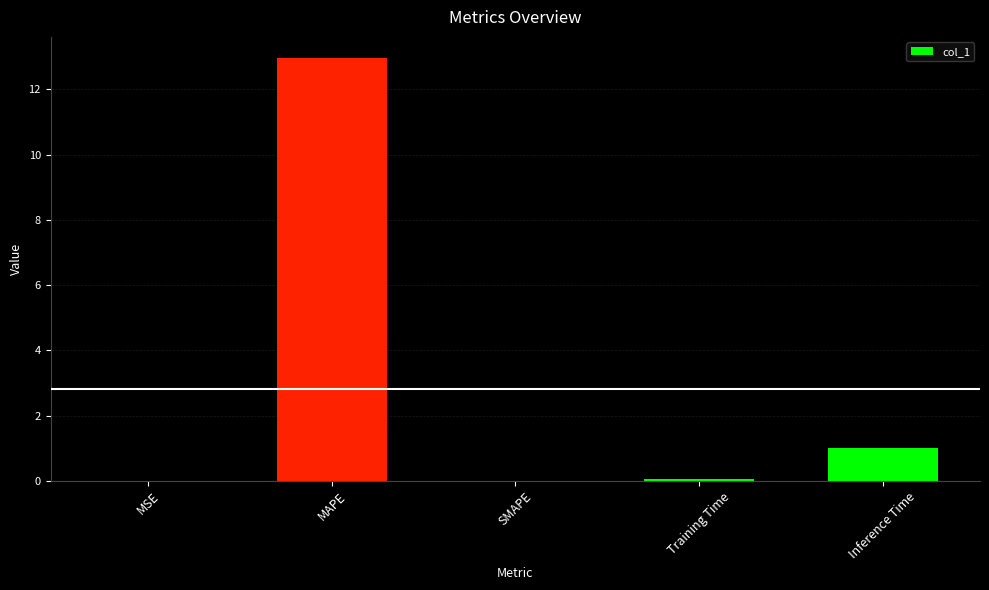

Are the bars horizontal?

No